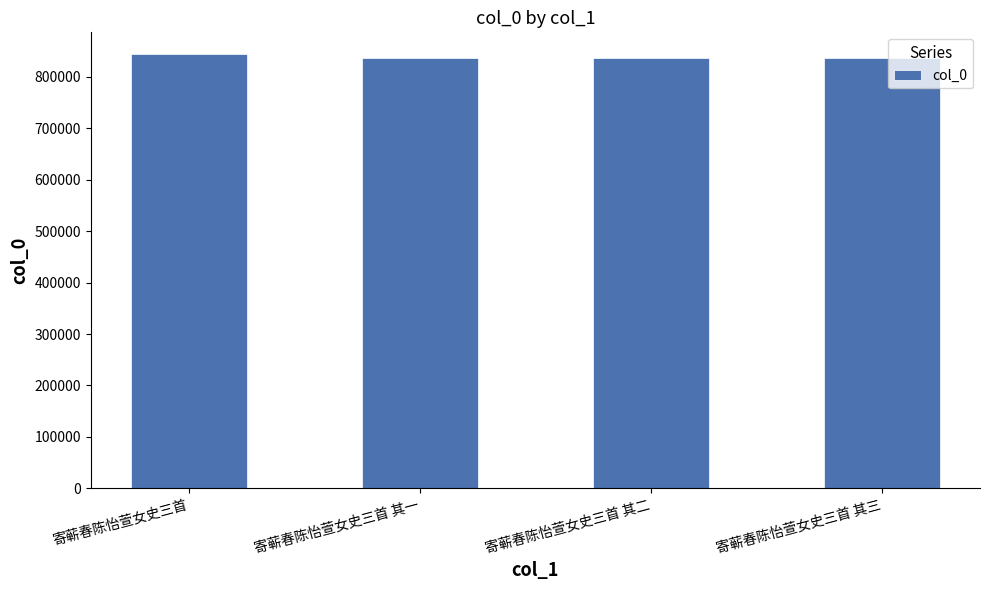

What is the label of the 2nd bar from the right?

寄蕲春陈怡萱女史三首 其二